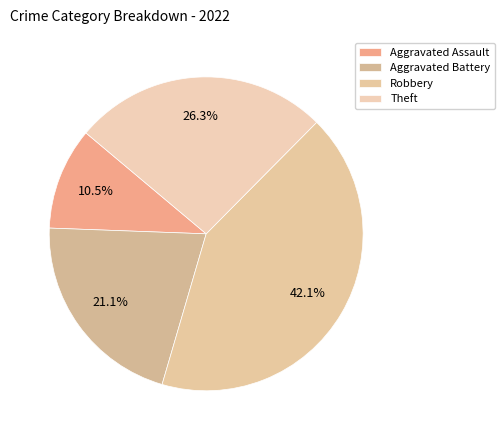

Does any single category account for the majority?

No